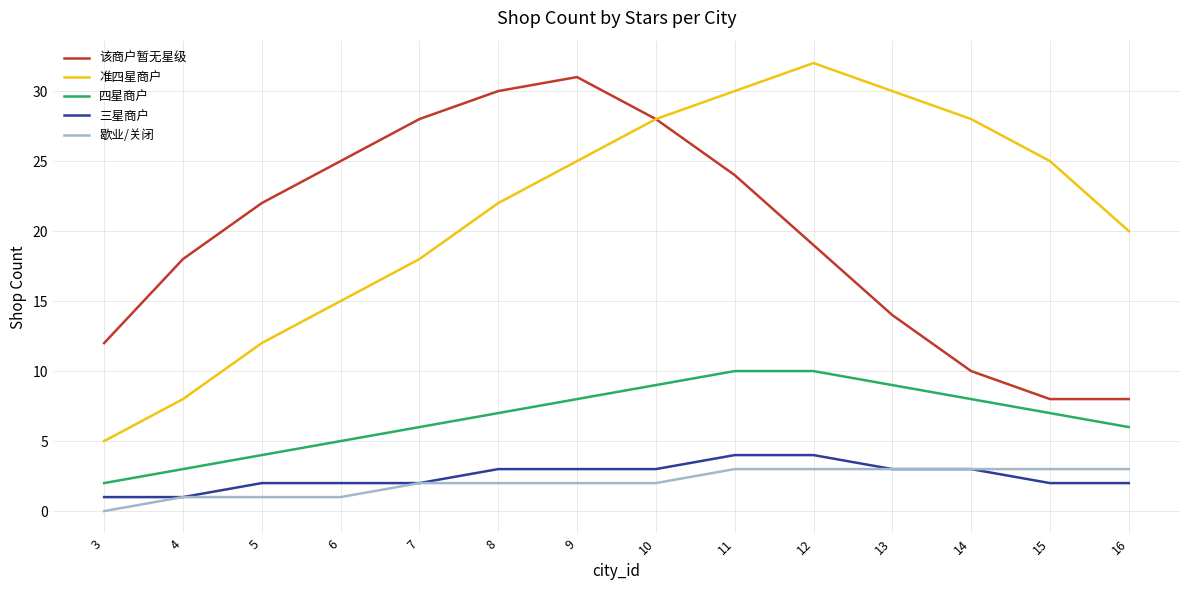

How many lines are shown in the chart?

5